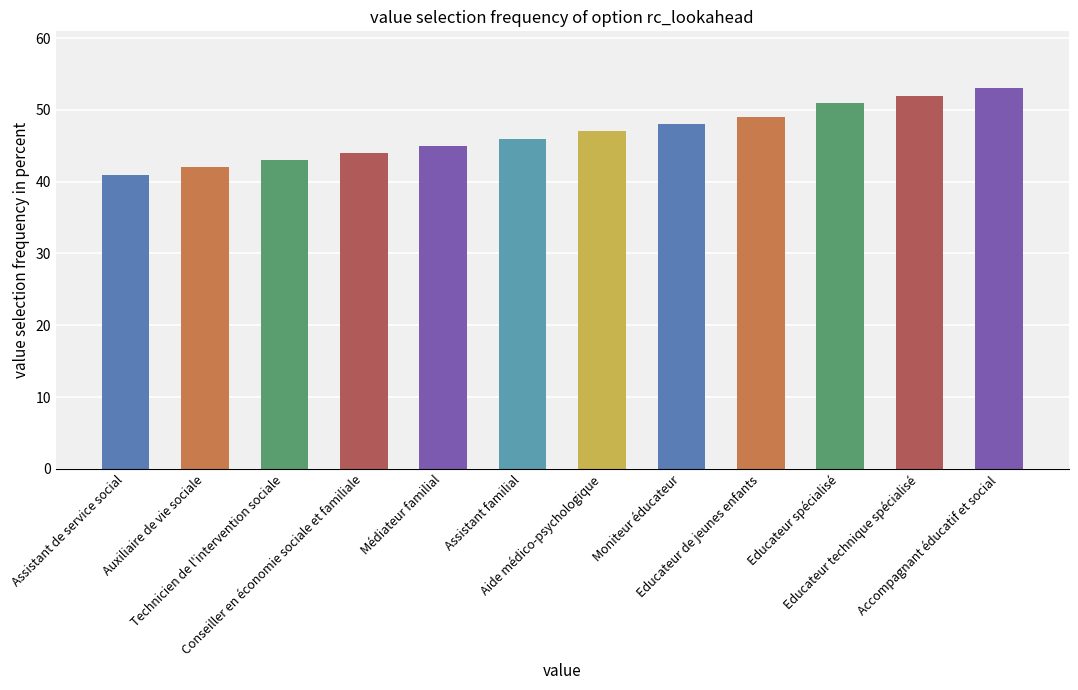

Reading left to right, list all the values displayed in this chart.

Assistant de service social=41	Auxiliaire de vie sociale=42	Technicien de l'intervention sociale=43	Conseiller en économie sociale et familiale=44	Médiateur familial=45	Assistant familial=46	Aide médico-psychologique=47	Moniteur éducateur=48	Educateur de jeunes enfants=49	Educateur spécialisé=51	Educateur technique spécialisé=52	Accompagnant éducatif et social=53